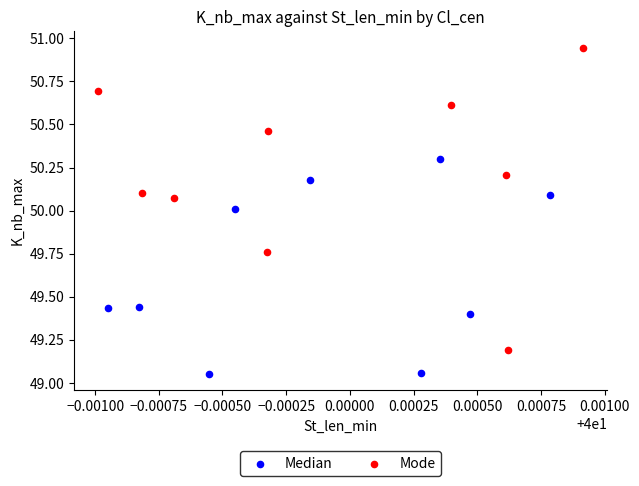

Which series has the largest Y range (max minus min)?

Mode